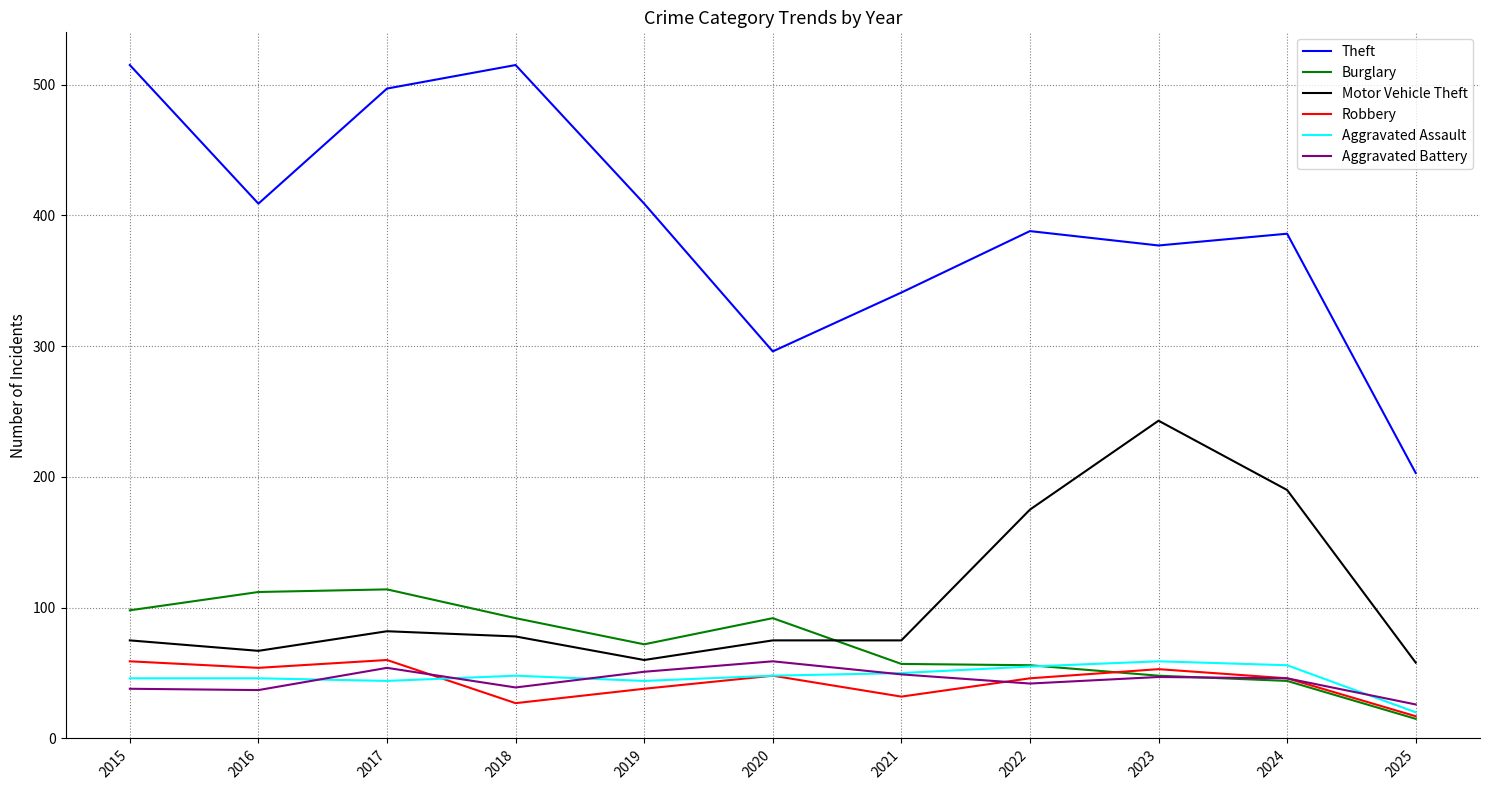

What is the maximum value shown in the chart?

515